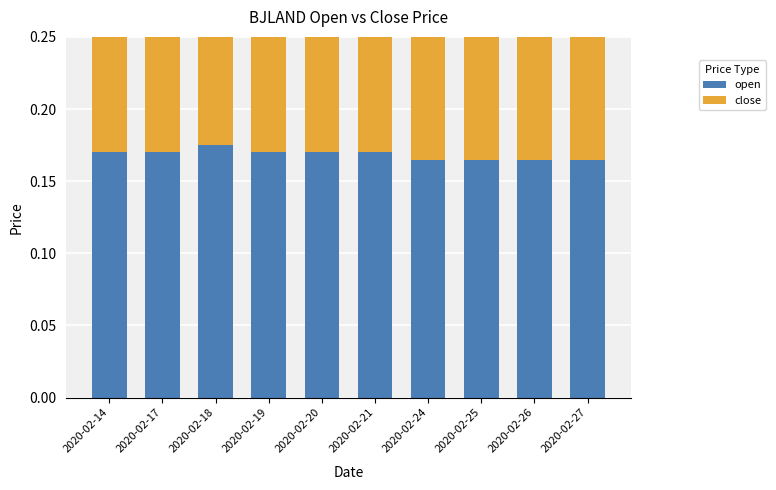

At how many categories does at least one series exceed 0?

10